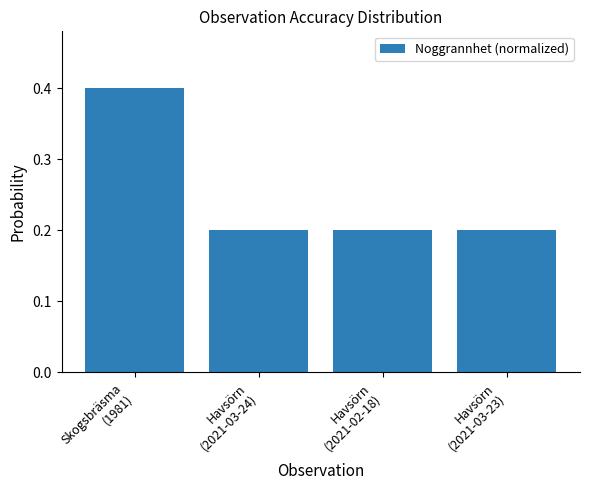

What is the sum of all values?

1.0